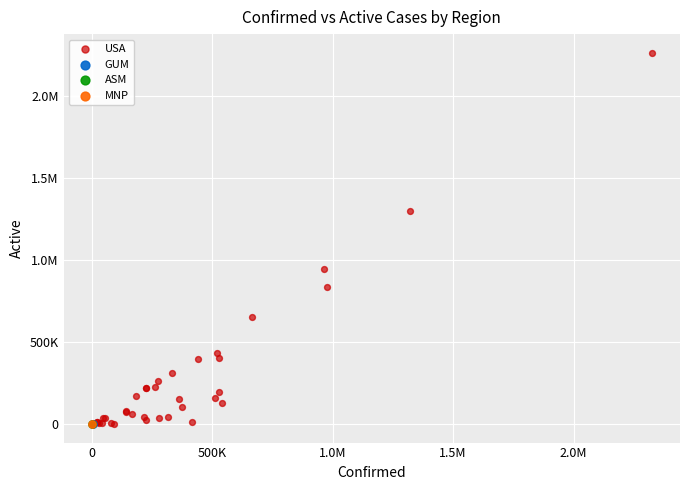

What are all the series names shown in the legend?

USA, GUM, ASM, MNP